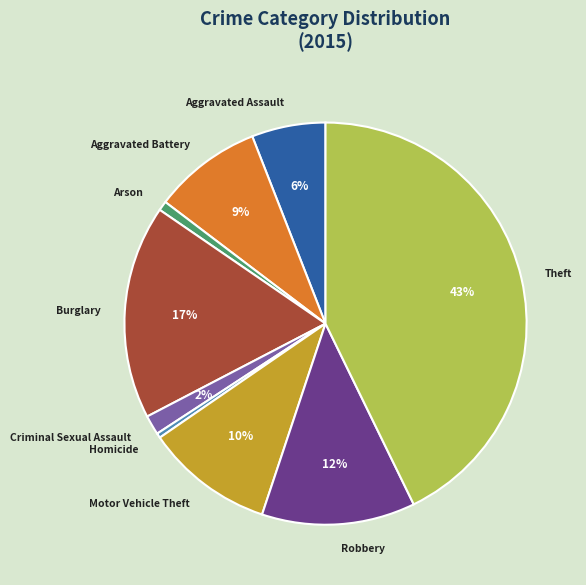

What is the largest slice in the pie chart?

Theft